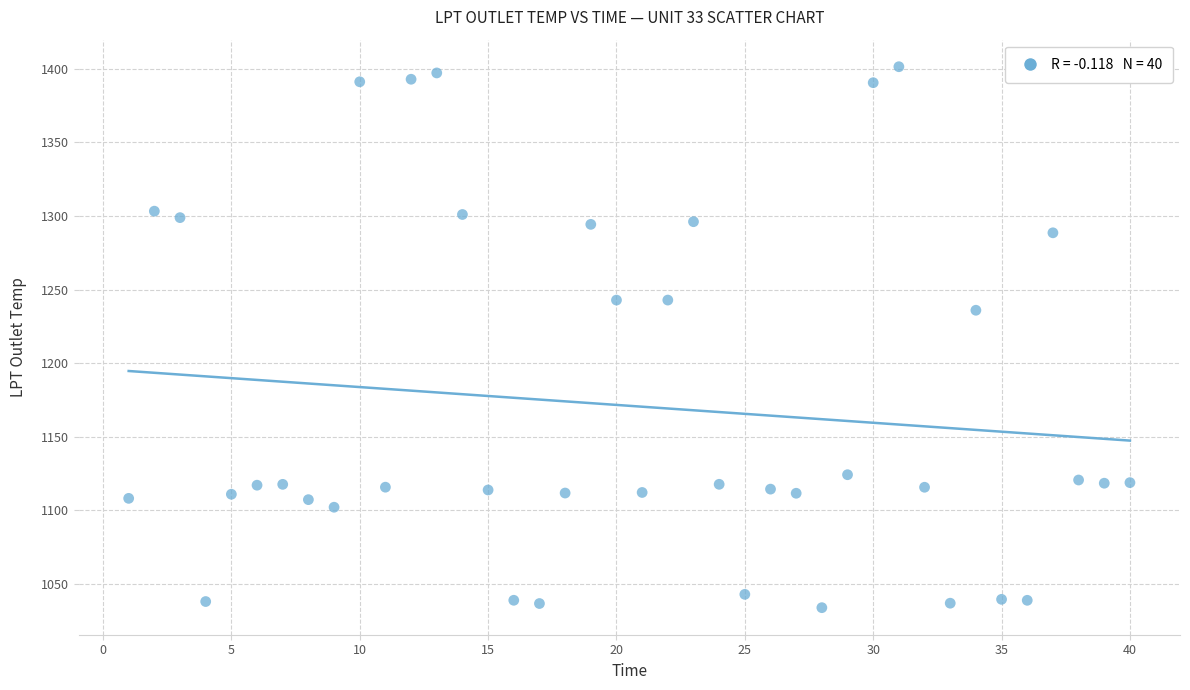

What Y value in the scatter plot is closest to 1217?

1235.9